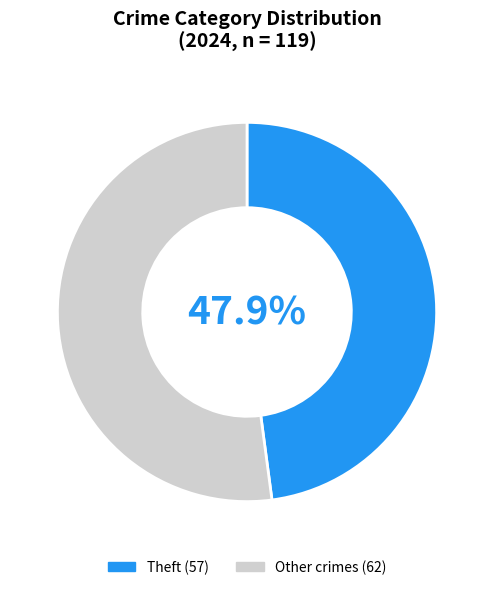

Is there a majority slice in this chart?

Yes